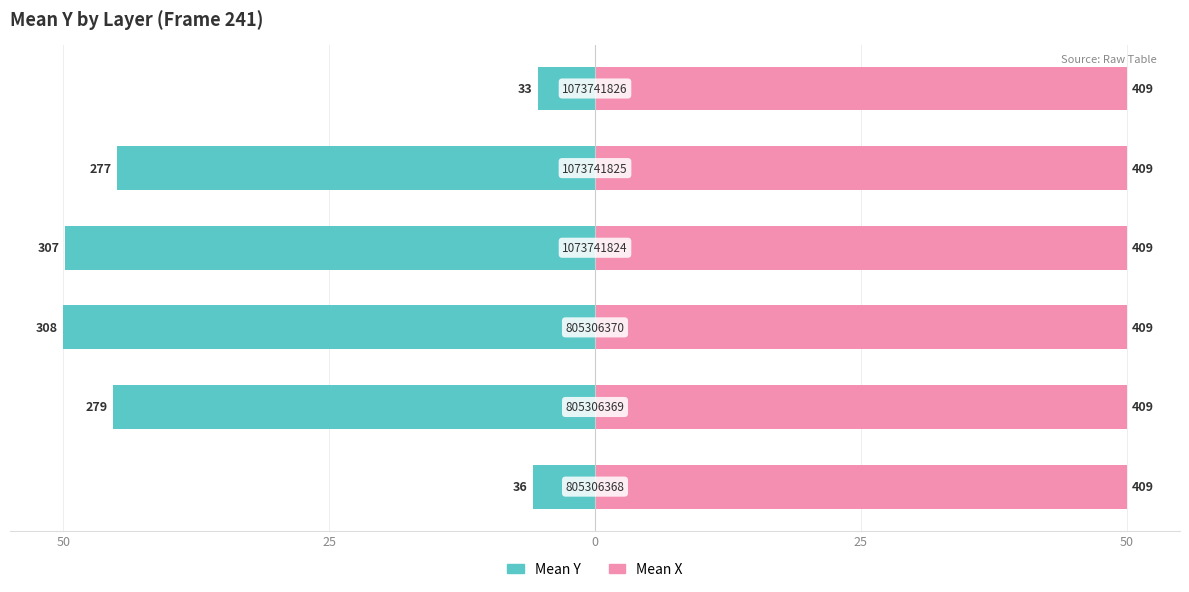

How many data points in Mean Y are less than -44?

4